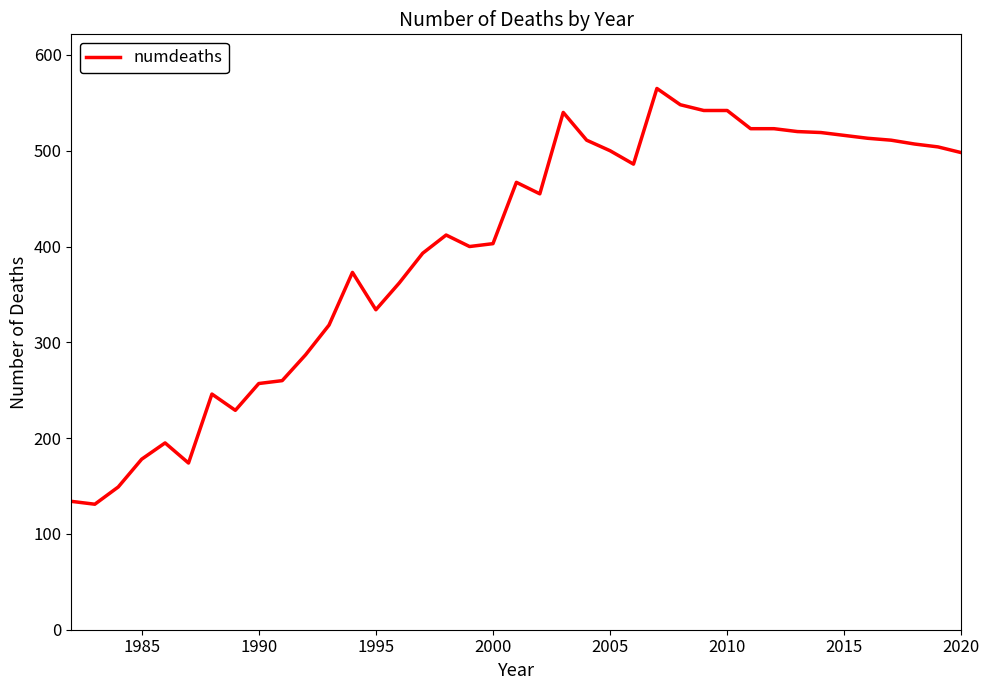

What is the smallest value displayed?

131